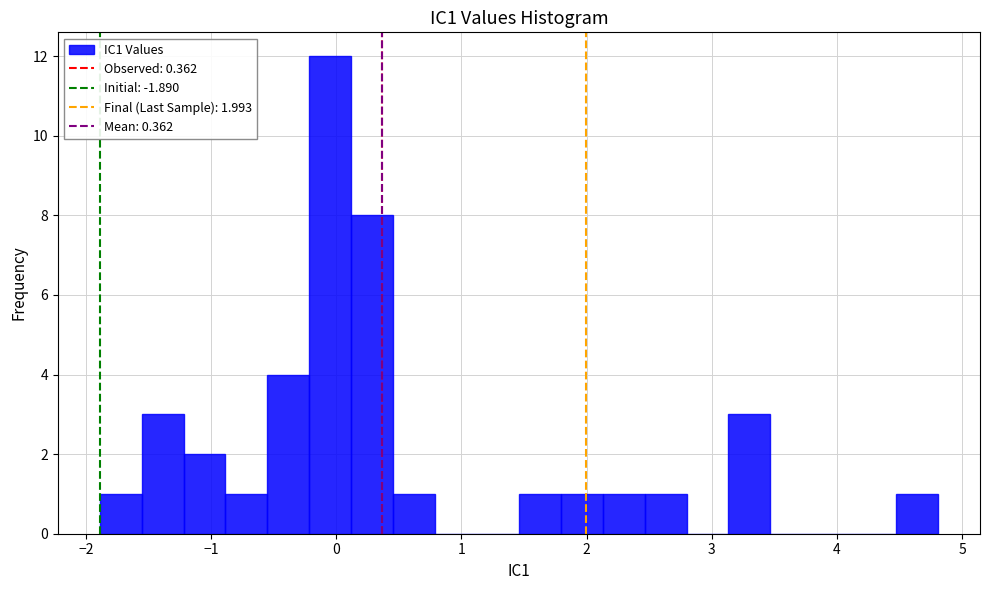

Read against the x-axis, roughly where is the centre of the tallest bar?

0.0